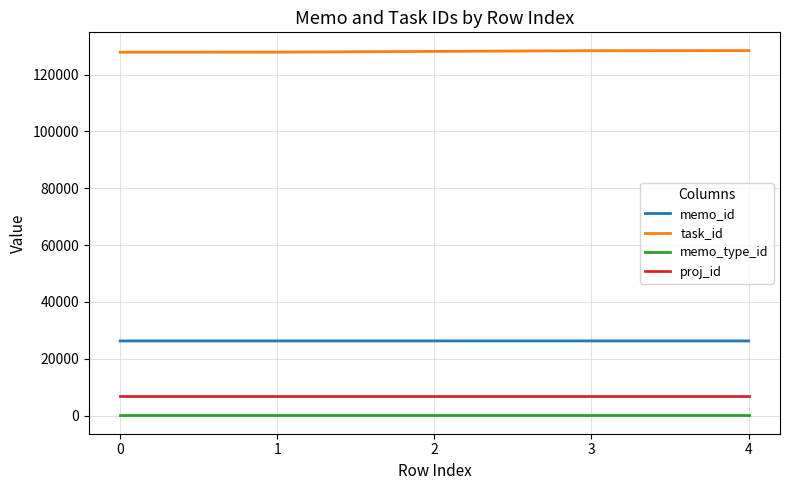

Which series has the largest total across all categories?

task_id